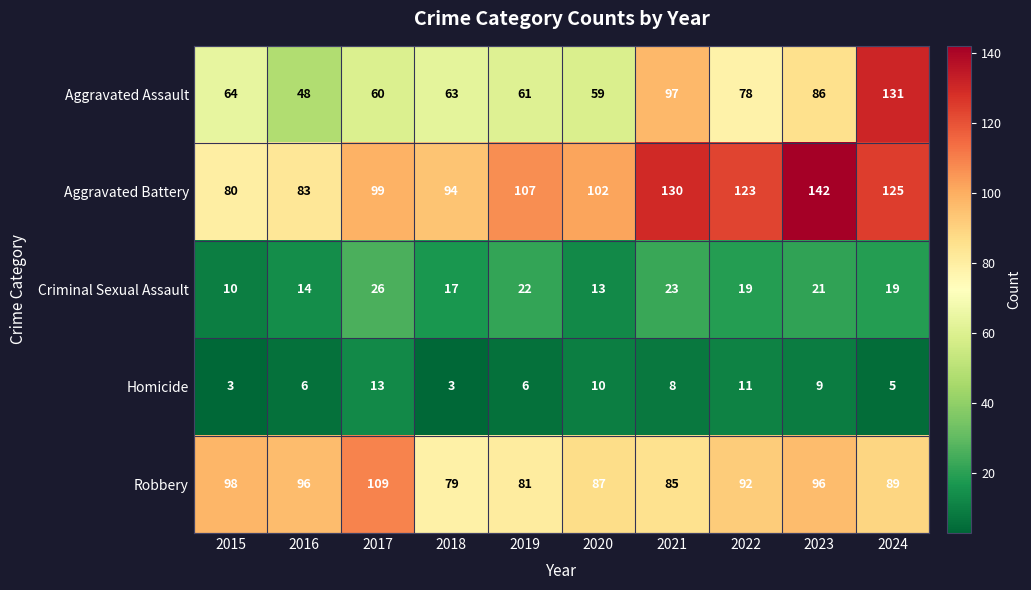

At which label does Criminal Sexual Assault first exceed 19?

2017